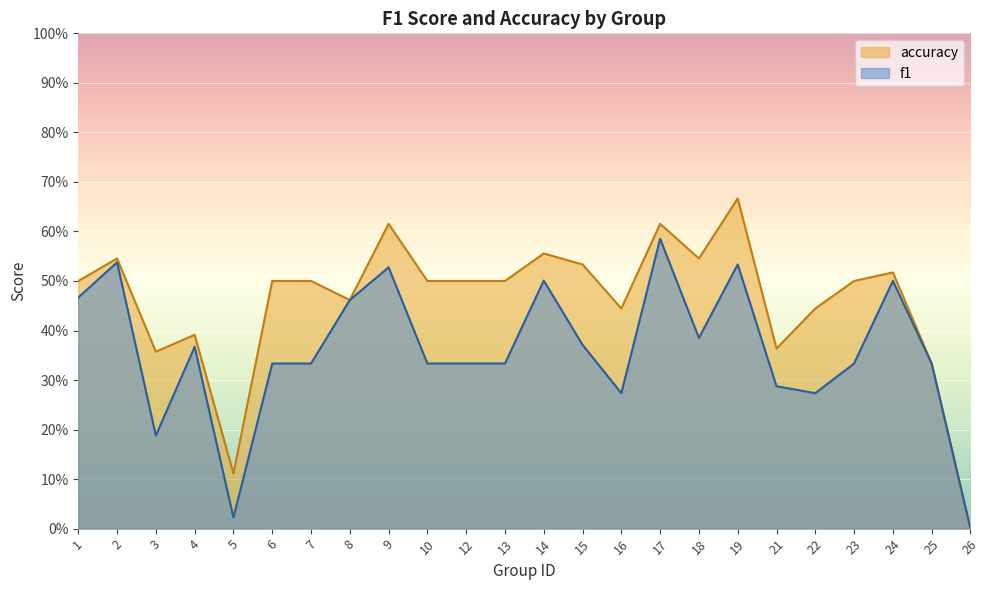

True or false: accuracy and f1 intersect in this chart.

False